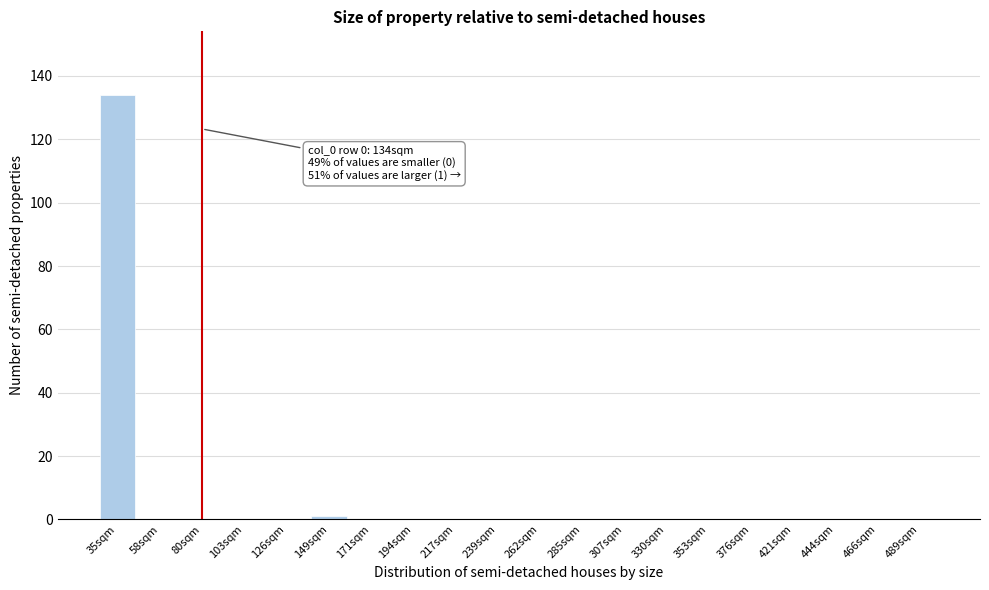

Reading right to left, transcribe all the data shown in this chart.

489sqm=0	466sqm=0	444sqm=0	421sqm=0	376sqm=0	353sqm=0	330sqm=0	307sqm=0	285sqm=0	262sqm=0	239sqm=0	217sqm=0	194sqm=0	171sqm=0	149sqm=1	126sqm=0	103sqm=0	80sqm=0	58sqm=0	35sqm=134